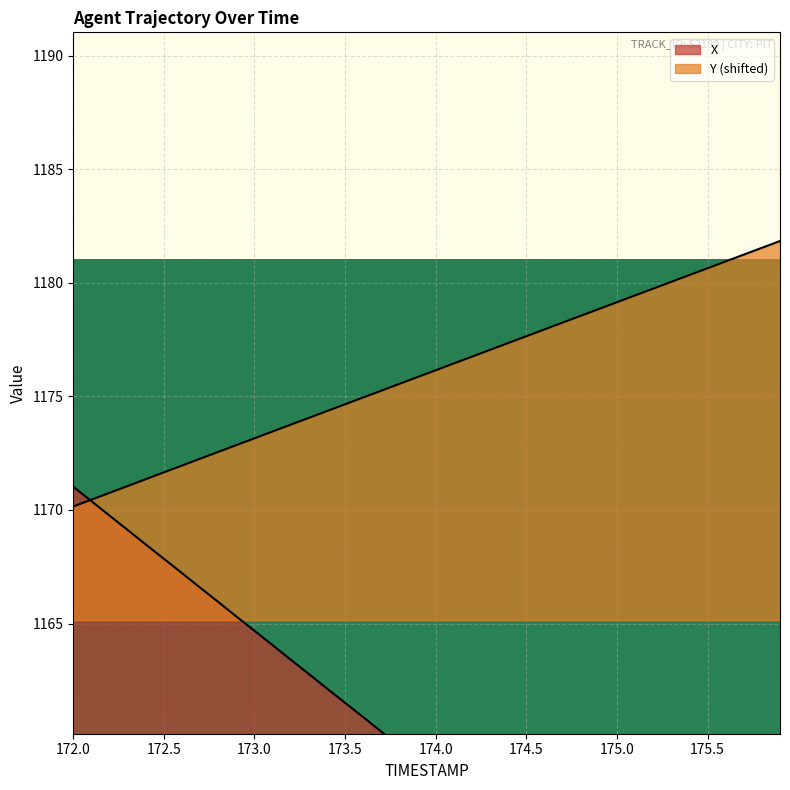

What is the difference between the second highest and minimum values in the Y series?

11.4